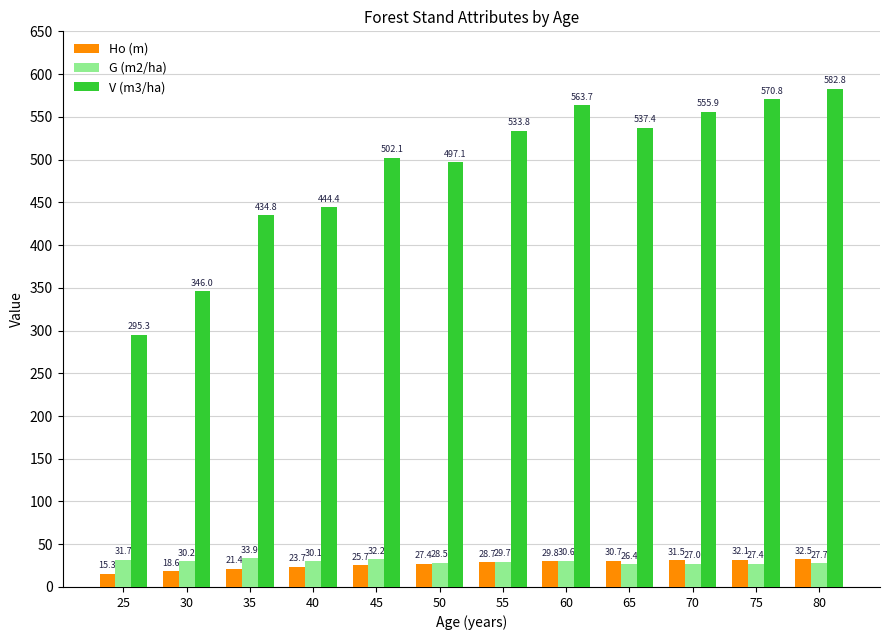

At which label is V (m3/ha) closest to 439?

35